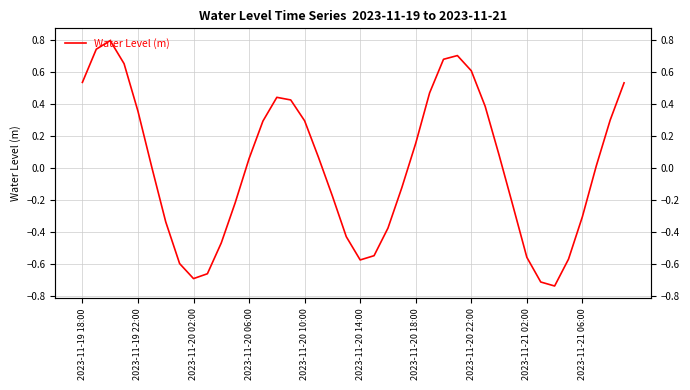

How many values are below zero?

18